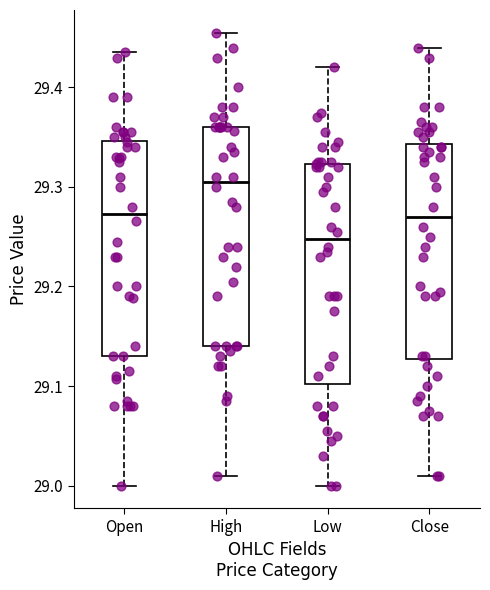

Where does the upper whisker of the box for Close end on the y-axis? The values are not printed on the chart, so give them approximately, as read against the axis.

29.44